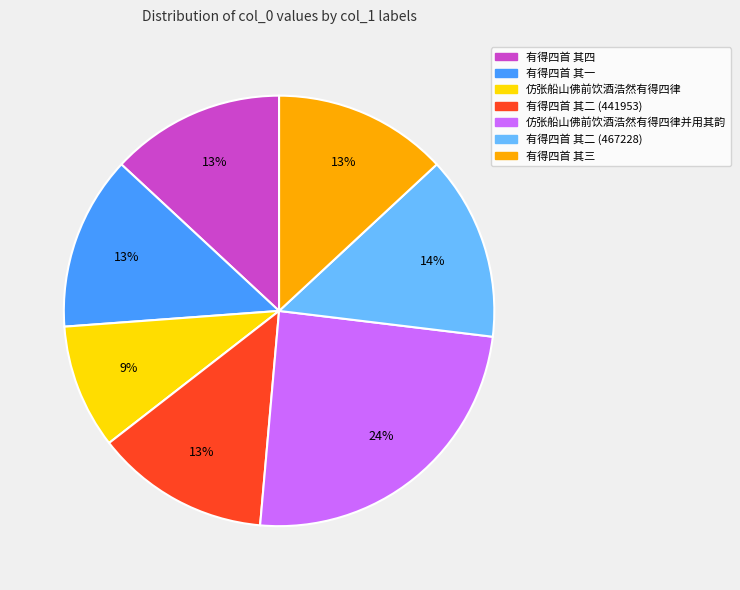

To the nearest percent, what is the difference between the largest and smallest slice percentages?

15%